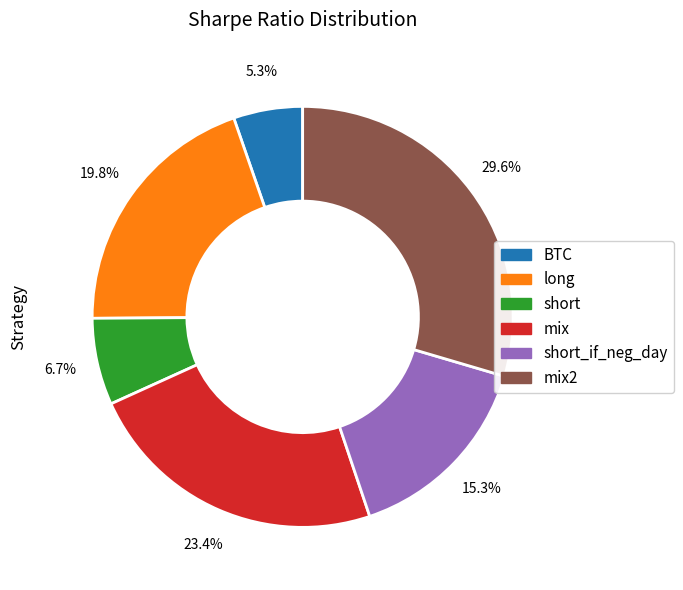

Is there any slice that represents more than half of the pie?

No